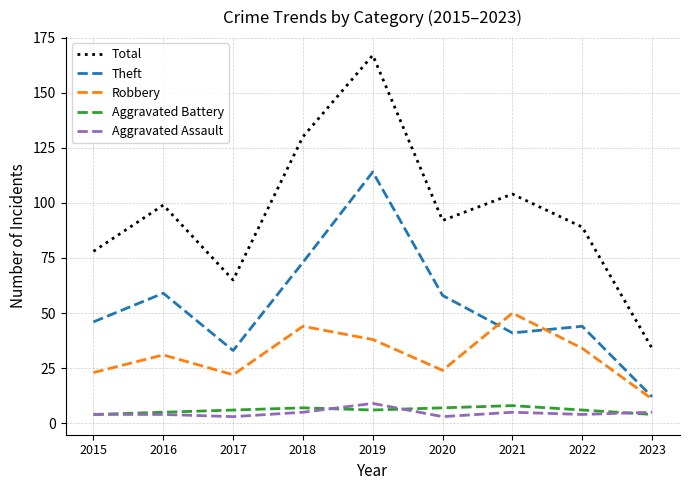

True or false: Total and Robbery cross at least once.

False